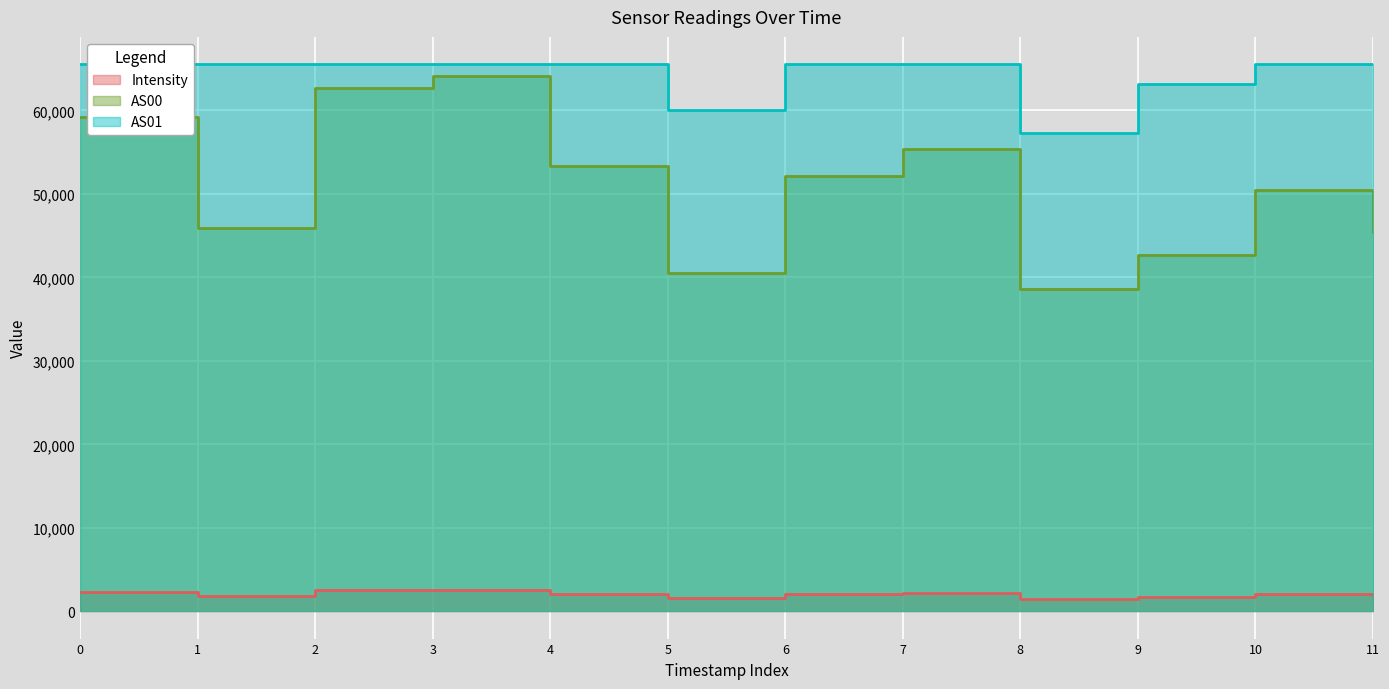

What is the difference between the maximum and minimum values in the AS00 series?

25541.0